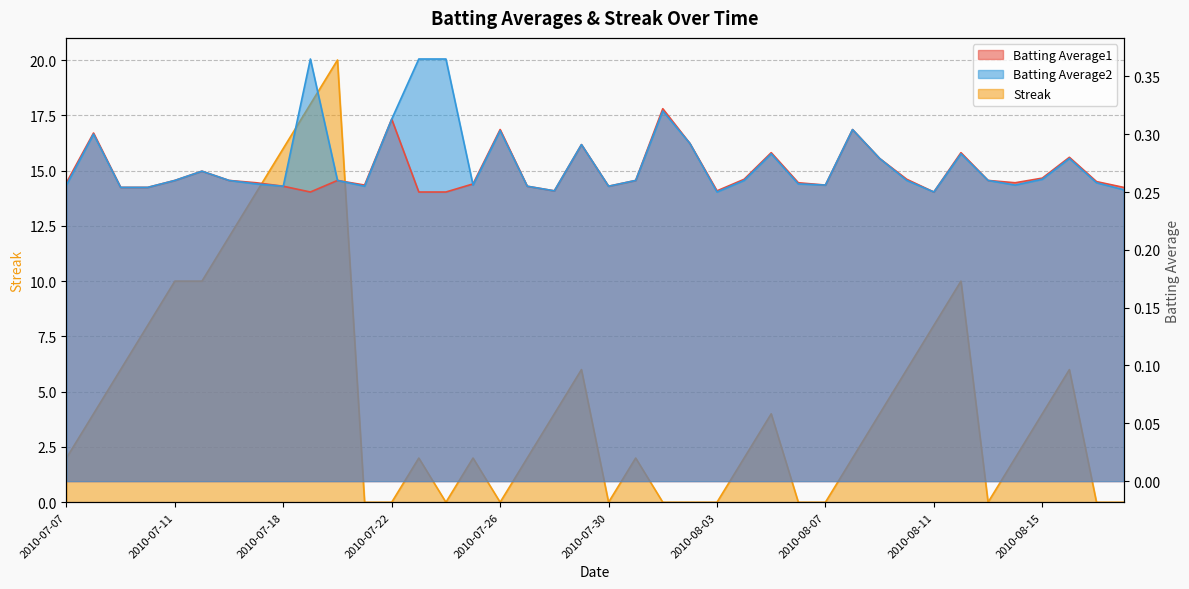

The value of Streak at 2010-08-05 is 5.6. True or false?

False